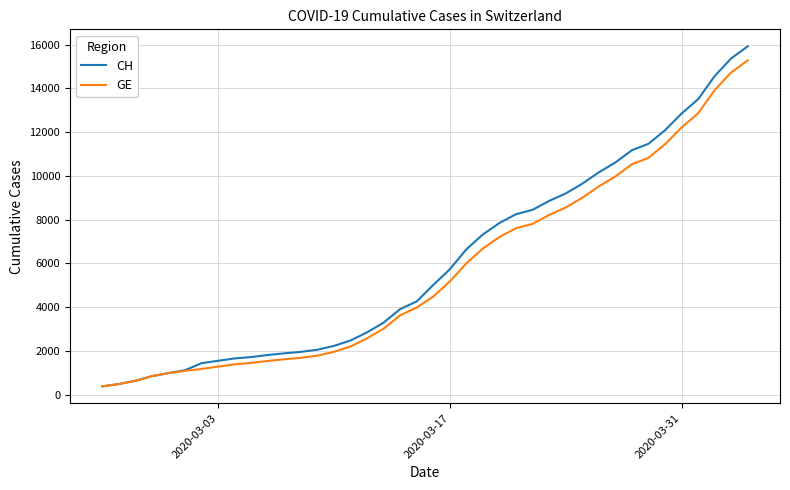

What is the smallest value displayed?

375